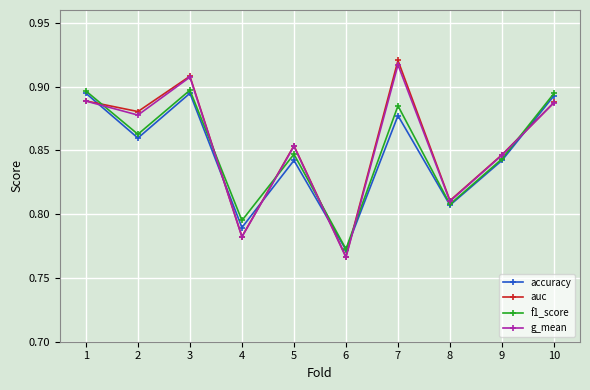

What is the sum of all f1_score values?

8.5